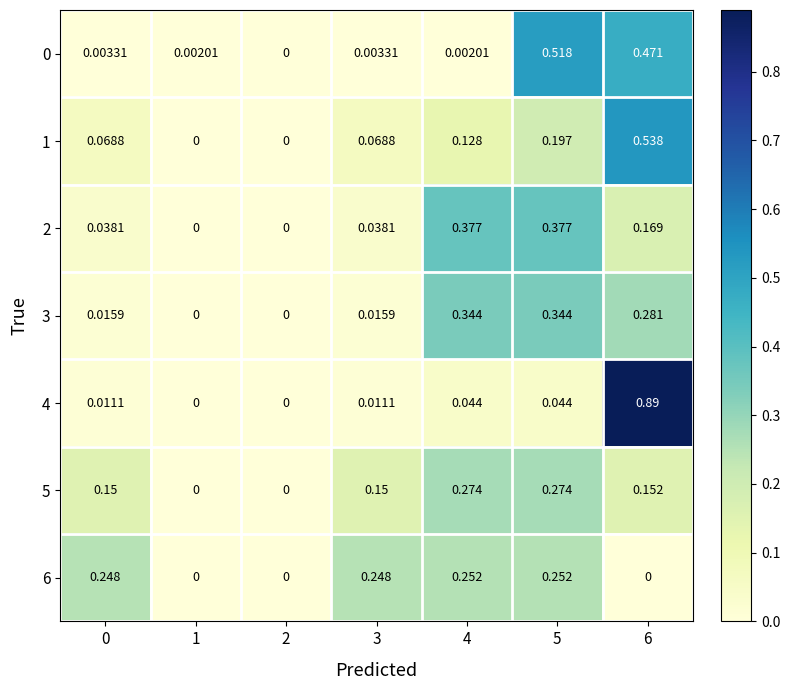

Is the value of 4 at 1 greater than the value of 5 at 0?

No